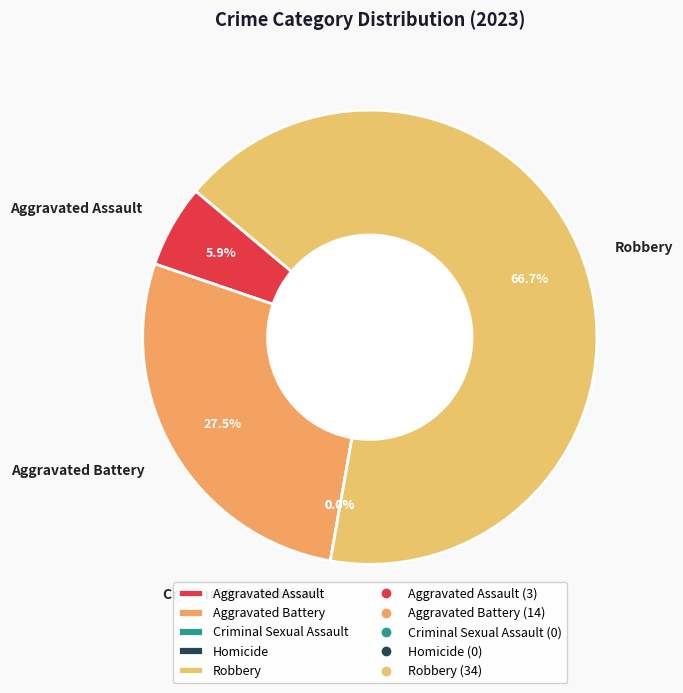

To the nearest percent, what is the difference between the largest and smallest slice percentages?

67%